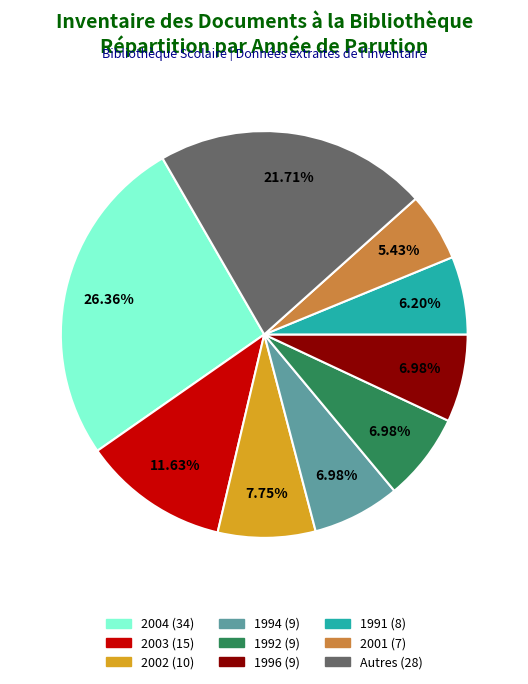

Is there a majority slice in this chart?

No